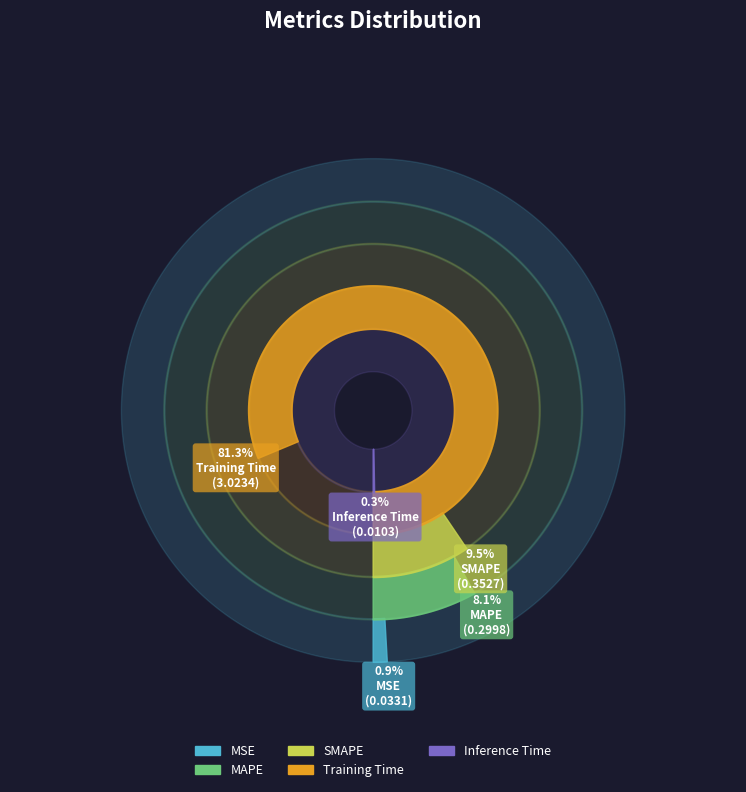

Is it true that Inference Time is 0% of the pie?

True